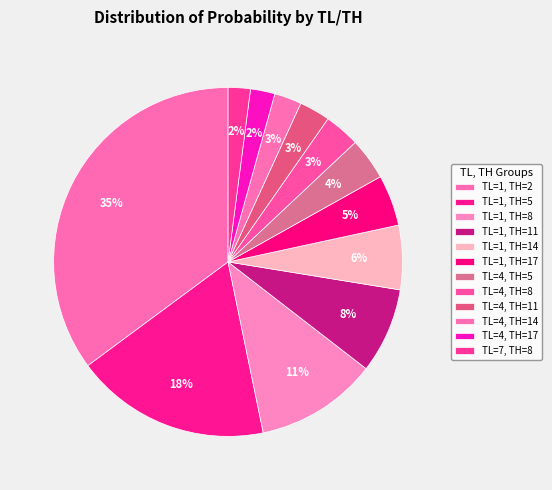

True or false: TL=4, TH=17 accounts for 2% of the total.

True